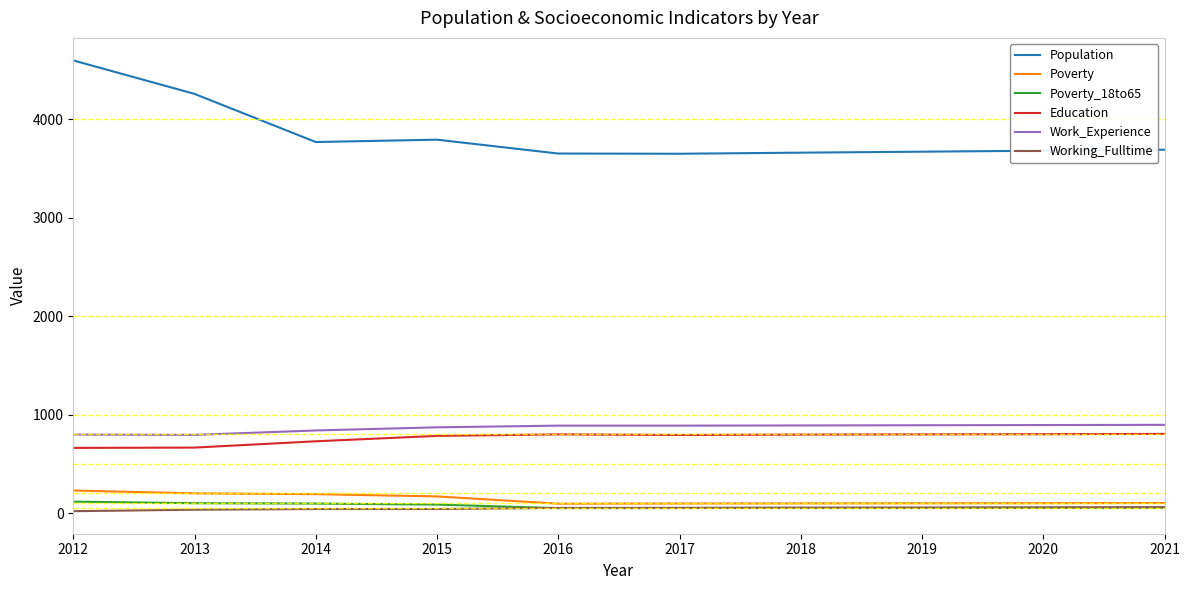

Which series has the largest range (max minus min)?

Population